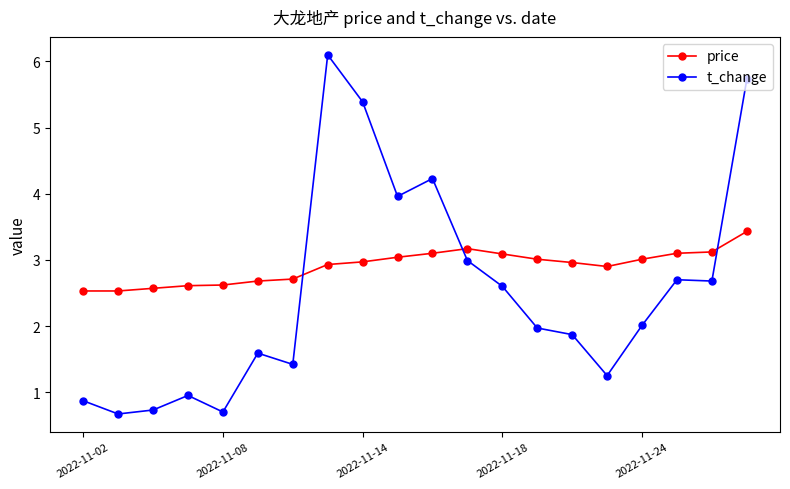

What is the lowest value of the price series?

2.5